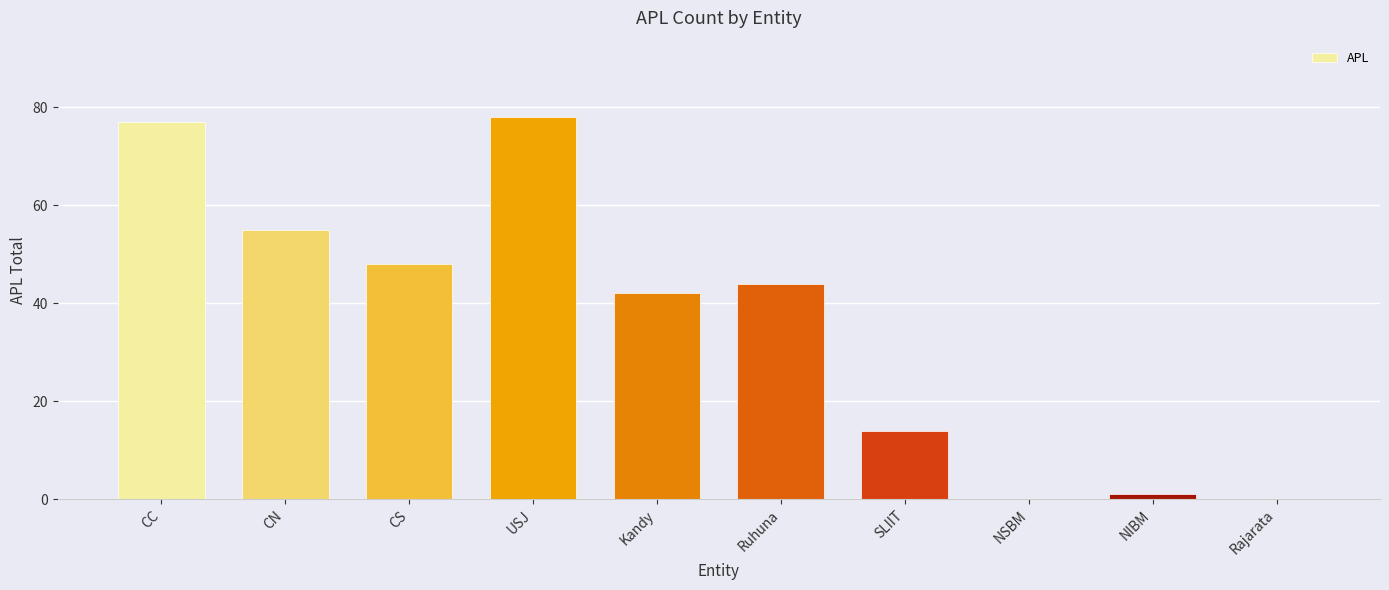

Reading left to right, what are all the values shown in this chart?

CC=77	CN=55	CS=48	USJ=78	Kandy=42	Ruhuna=44	SLIIT=14	NSBM=0	NIBM=1	Rajarata=0